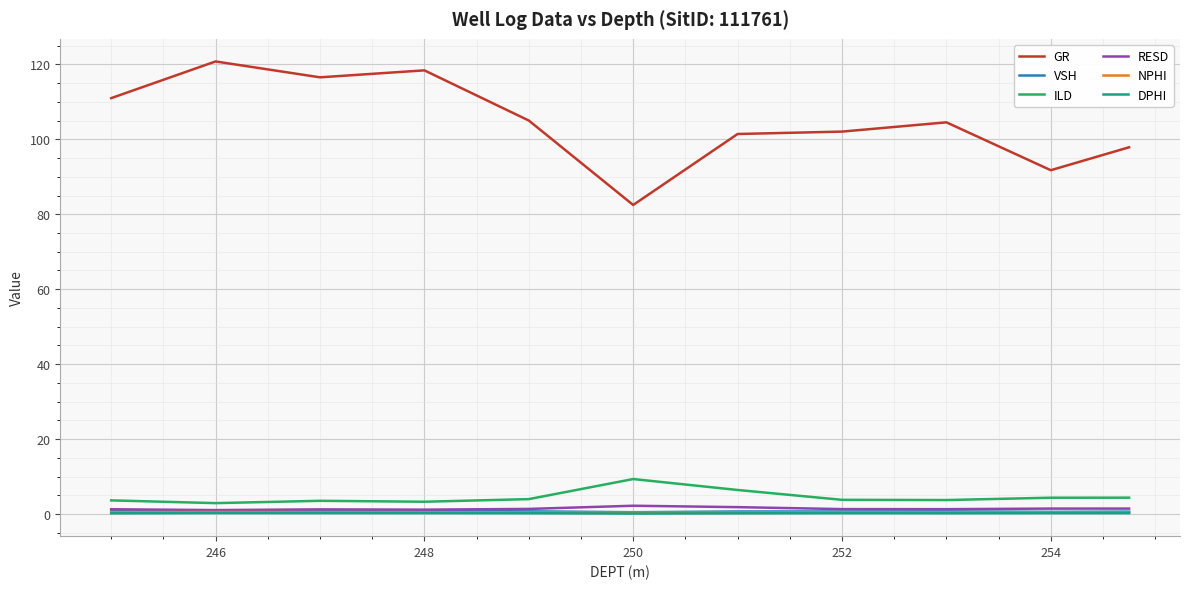

Which series has the widest spread of values?

GR